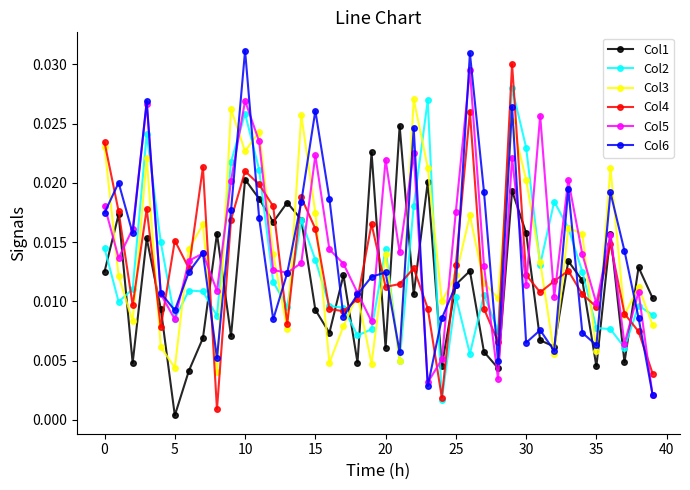

True or false: Col2 and Col6 intersect in this chart.

True